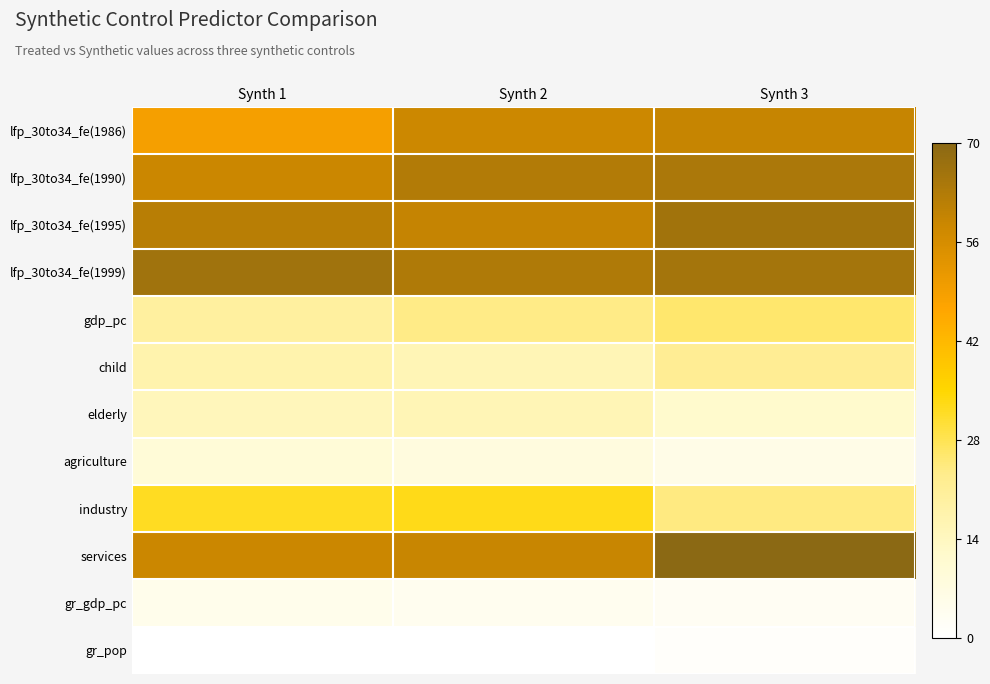

Rank the series by their maximum value, from highest to lowest.

services, lfp_30to34_fe(1999), lfp_30to34_fe(1995), lfp_30to34_fe(1990), lfp_30to34_fe(1986), industry, gdp_pc, child, elderly, agriculture, gr_gdp_pc, gr_pop